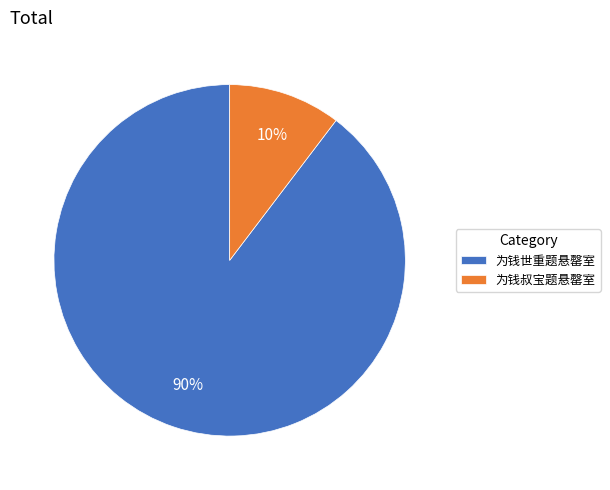

What percentage is the 为钱世重题悬罄室 slice, to the nearest percent?

90%